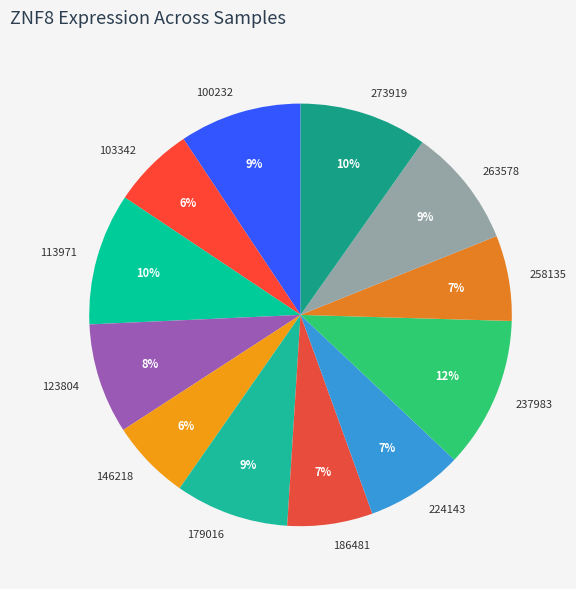

How many slices are in this pie chart?

12